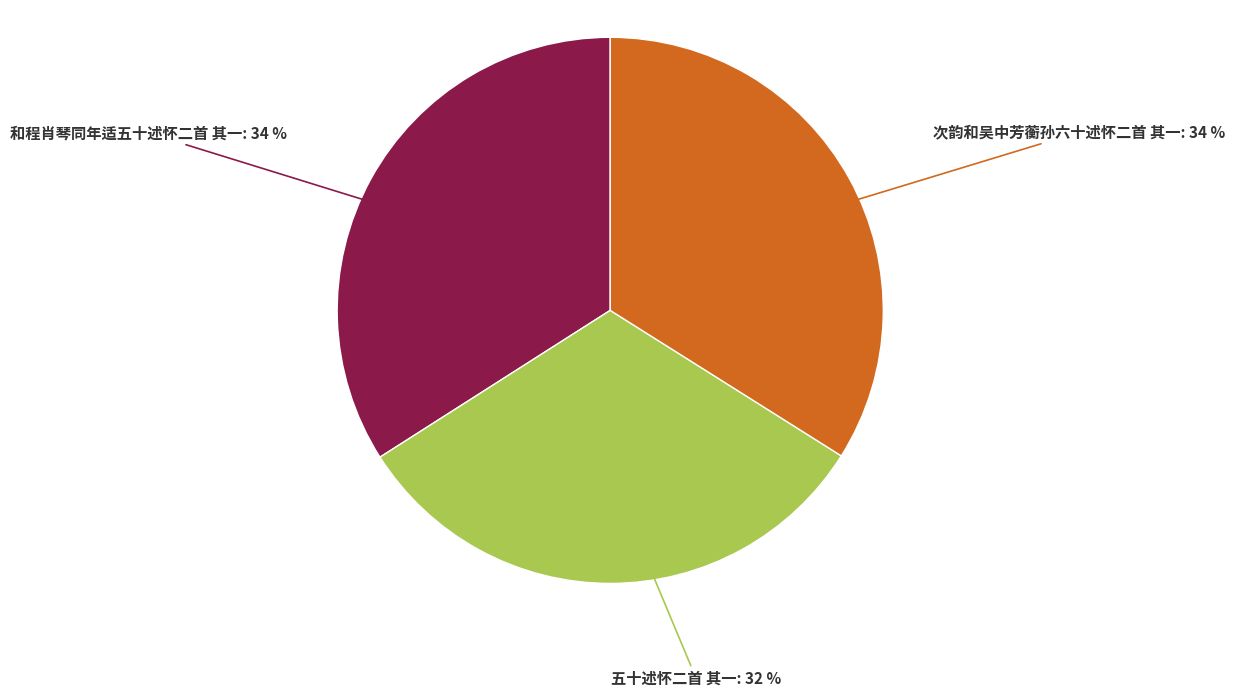

How many slices are in this pie chart?

3